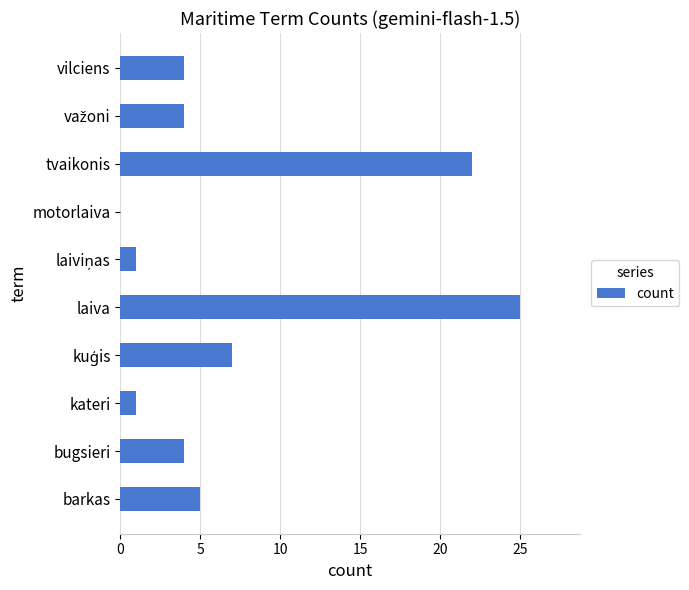

What value does the data have at barkas?

5